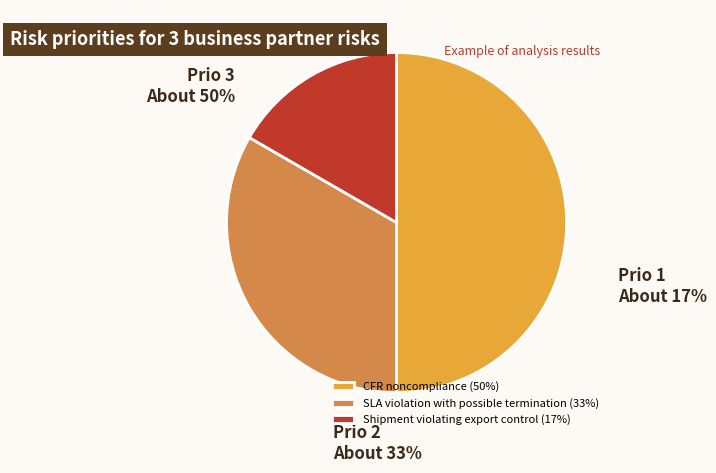

Which category has the biggest portion of the pie?

CFR noncompliance